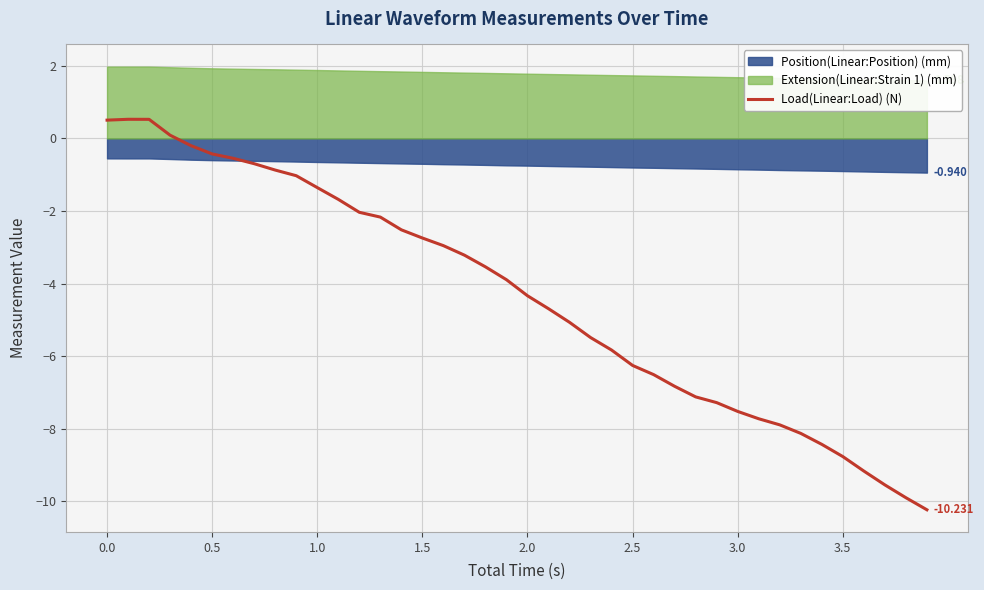

True or false: the data has more than 1 interior local peaks.

False